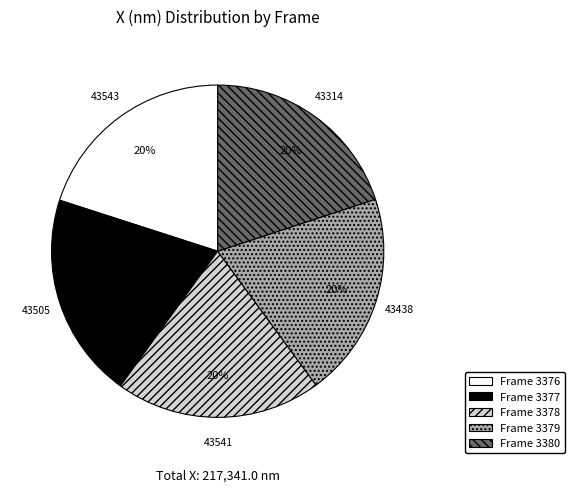

Combined, do Frame 3378 and Frame 3377 account for over 50%?

No